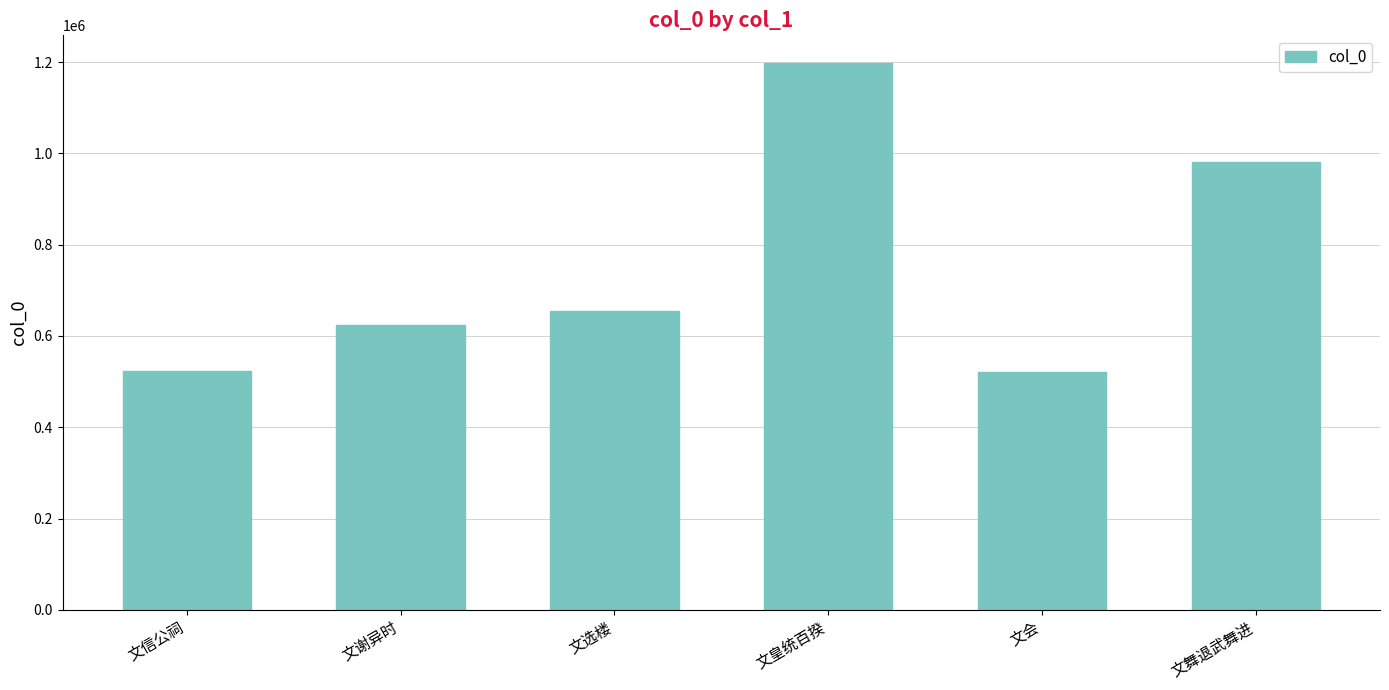

What is the minimum value shown in the chart?

521940